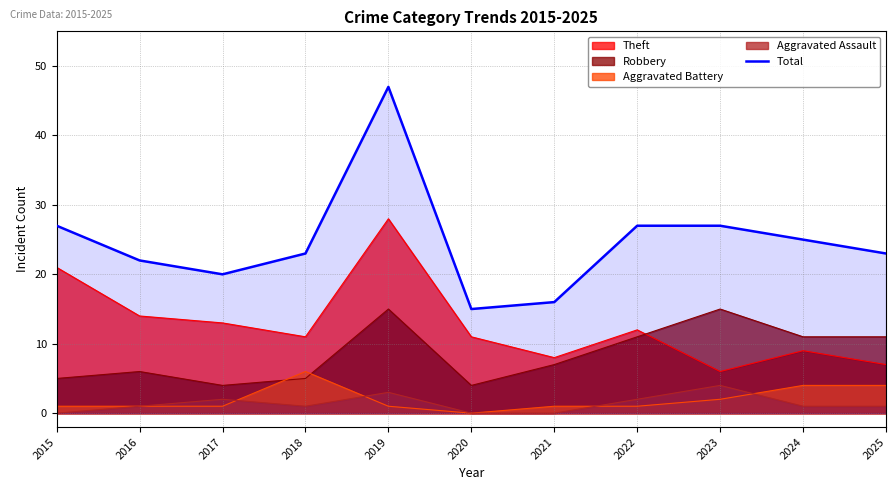

Which has a higher value, 2017 or 2022?

2022